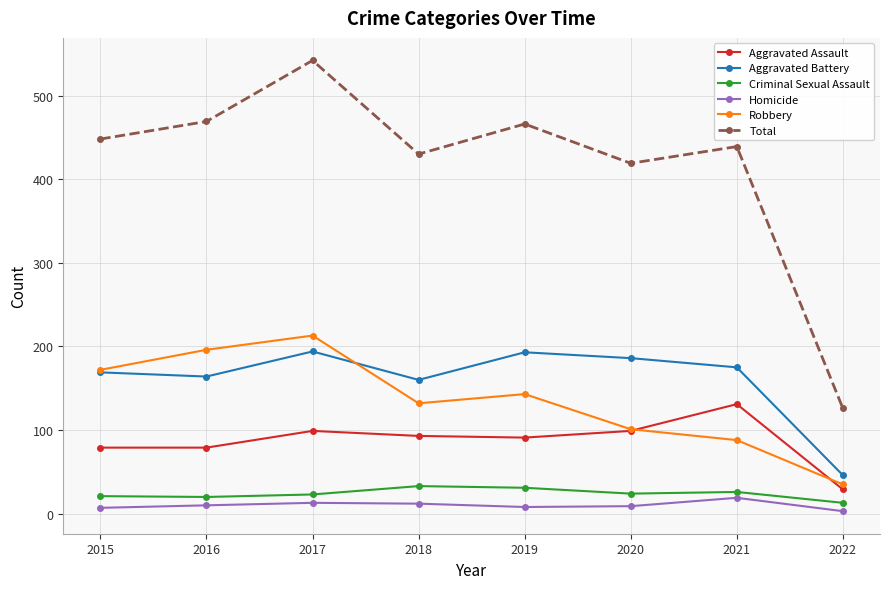

What is the value of the Aggravated Assault point at the 6th from the left?

99